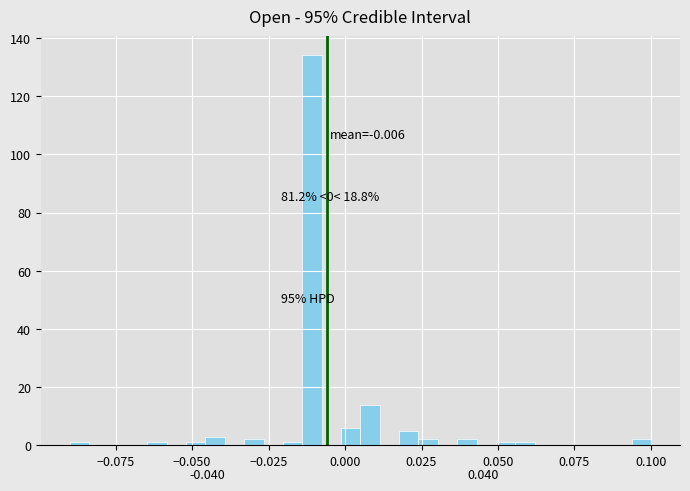

Read against the x-axis, roughly where is the centre of the tallest bar?

-0.010